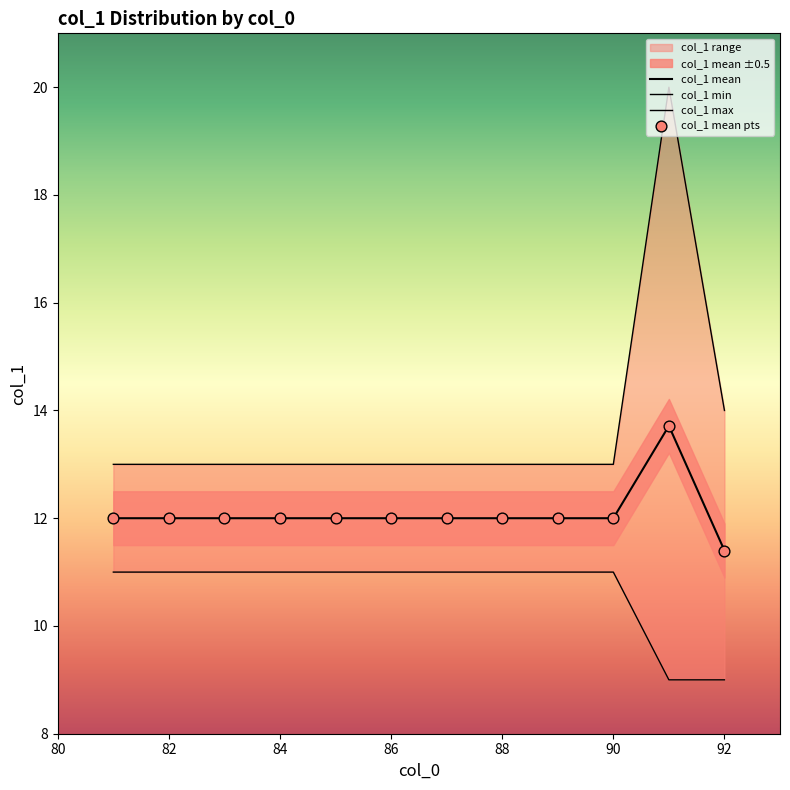

Which series has the largest total across all categories?

col_1 max